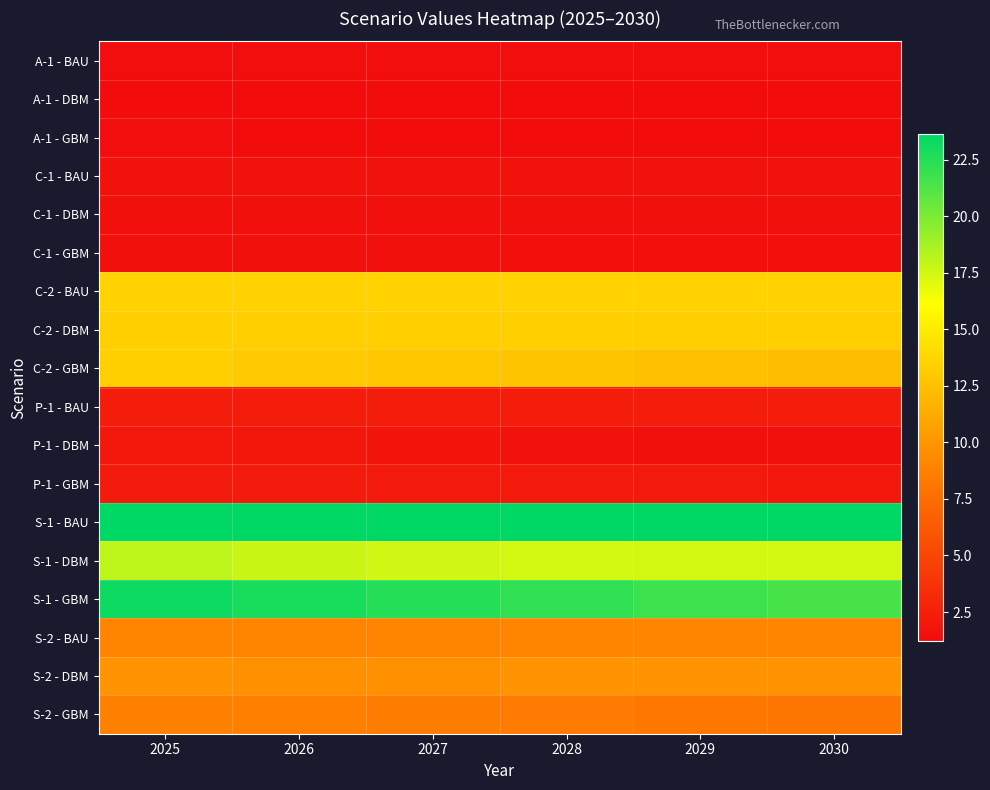

Which has a higher value, 2025 or 2030?

2025